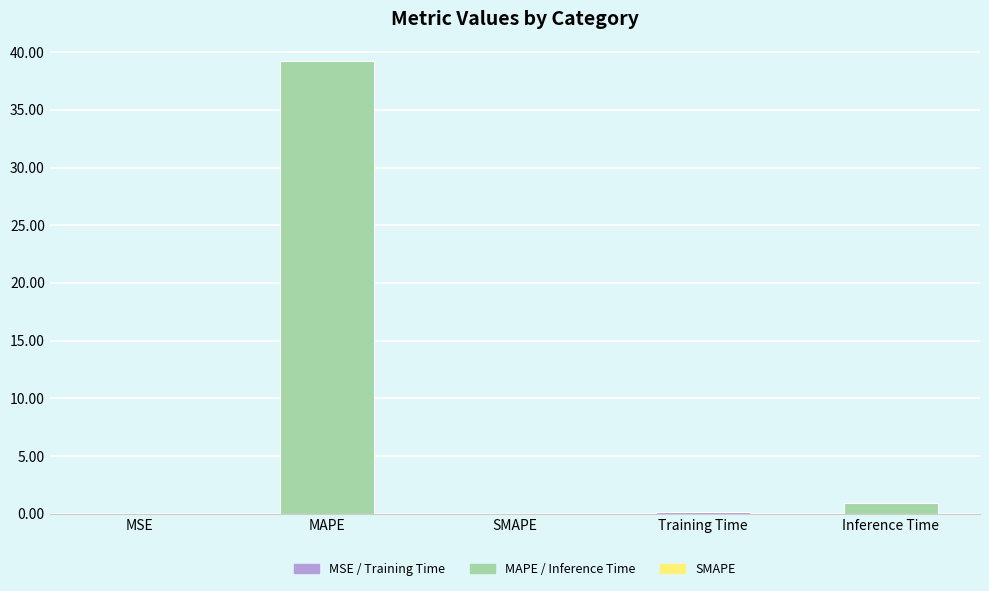

How many series are shown in this chart?

1